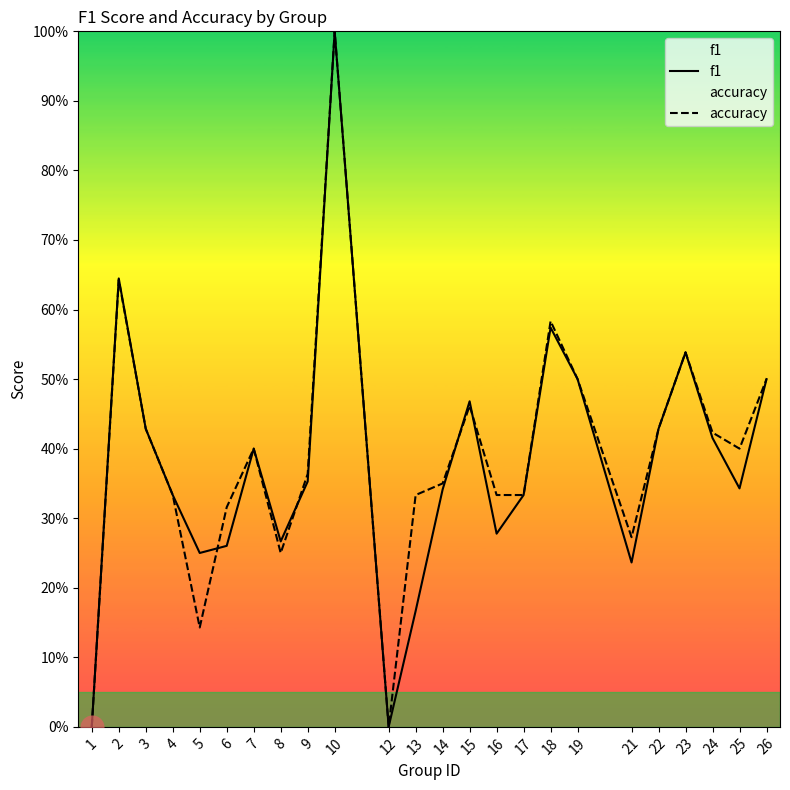

What are all the series names shown in the legend?

f1, accuracy